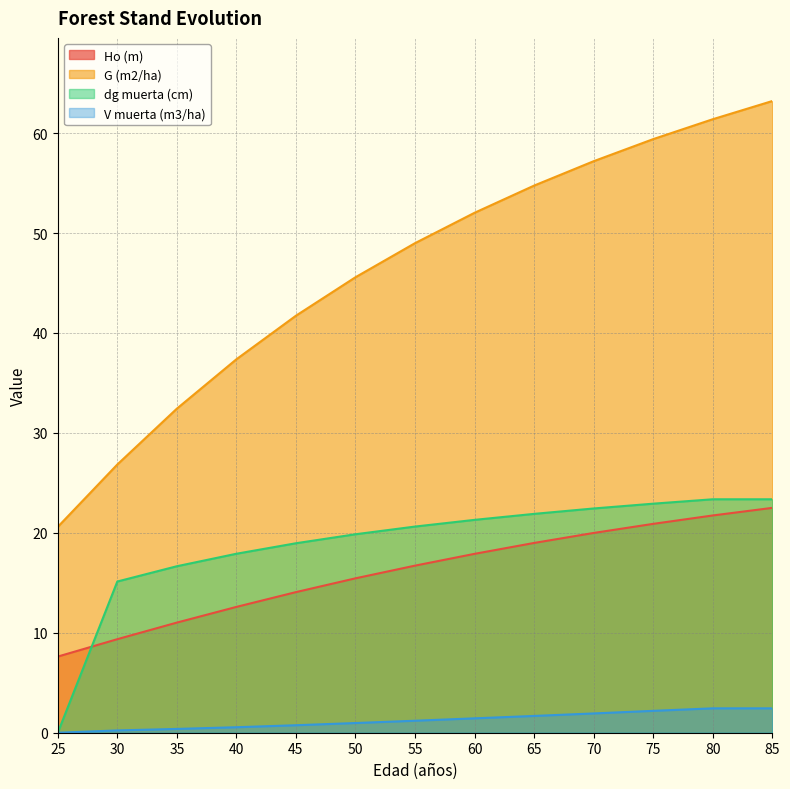

The Ho (m) series shows 16.1 at 30. True or false?

False